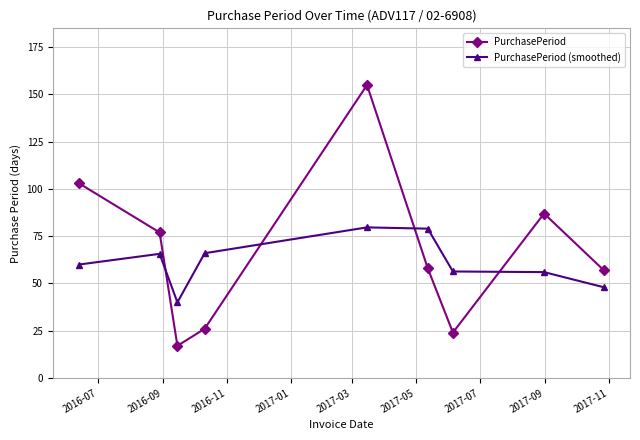

In PurchasePeriod (smoothed), how many points are lower than both neighbors (excluding endpoints)?

1